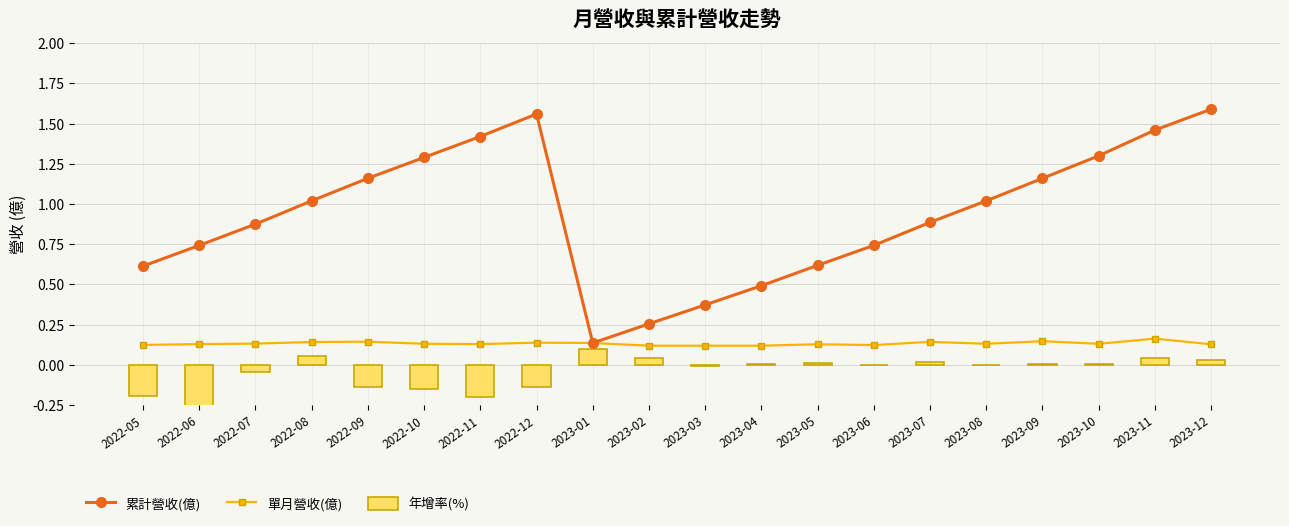

Between 2022-09 and 2022-12, which series saw the biggest shift?

累計營收(億)